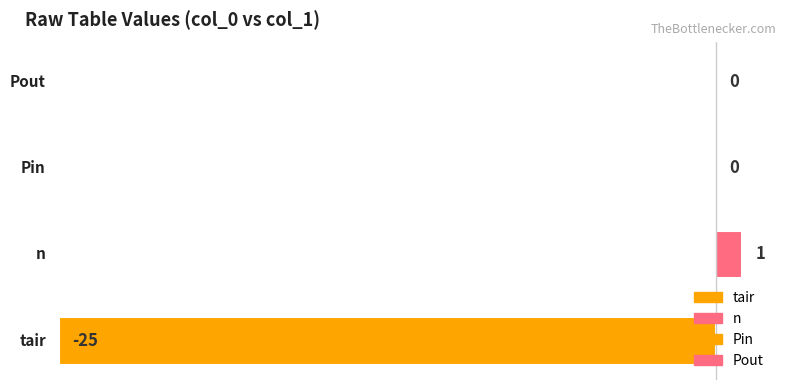

Count the number of data series in this chart.

1